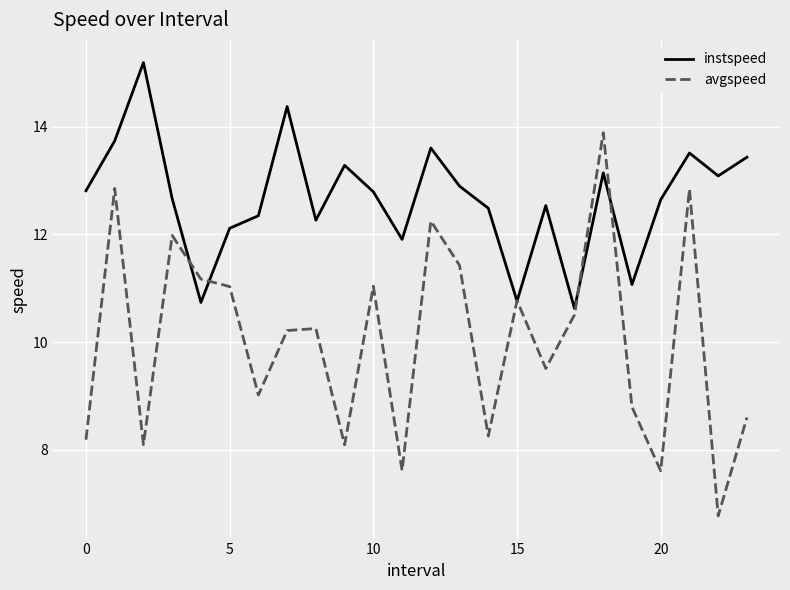

How many lines are shown in the chart?

2